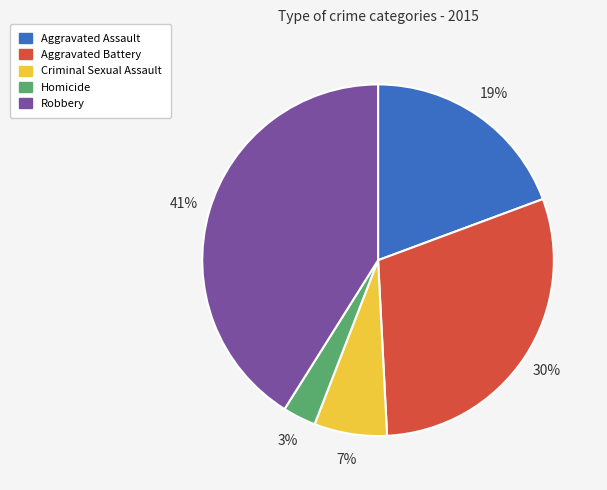

Do Robbery and Aggravated Assault together represent more than half of the pie?

Yes